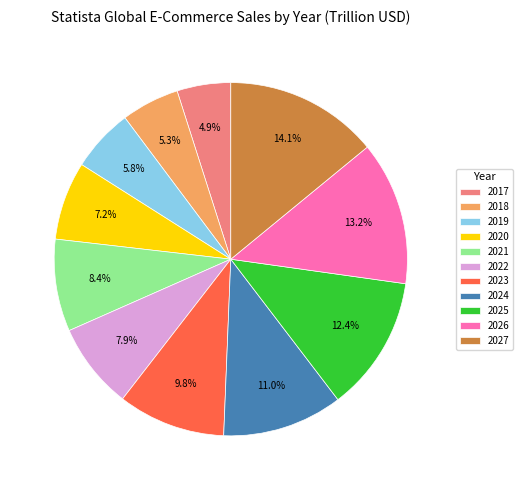

The 2026 slice represents 19% of the pie. True or false?

False